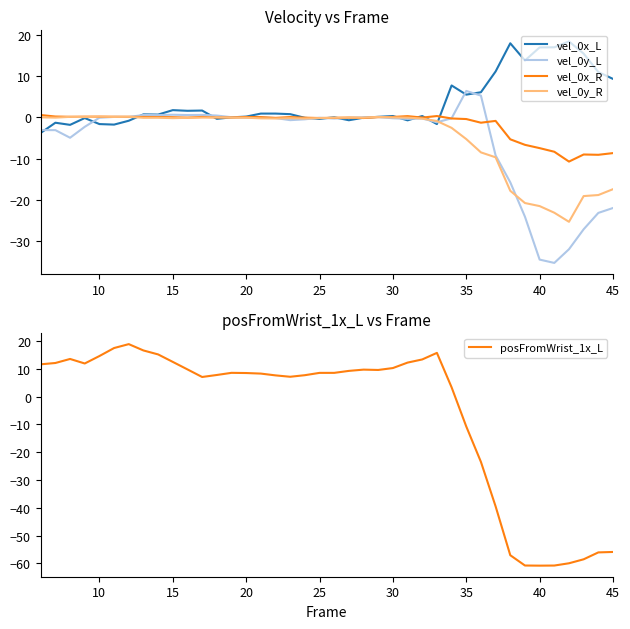

Is it true that vel_0y_L equals -14.1 at 45?

False